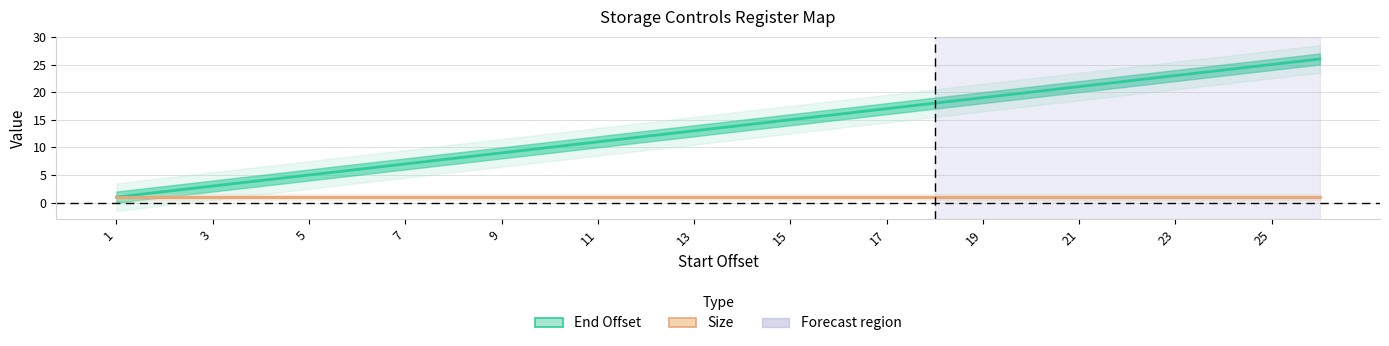

How many lines are shown in the chart?

2